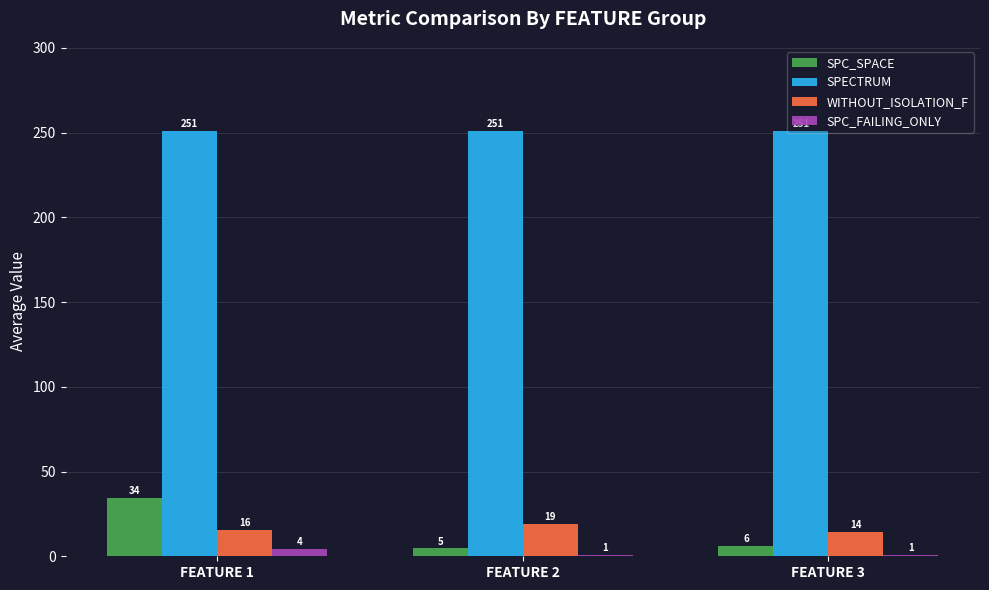

What is the maximum value shown in the chart?

251.0